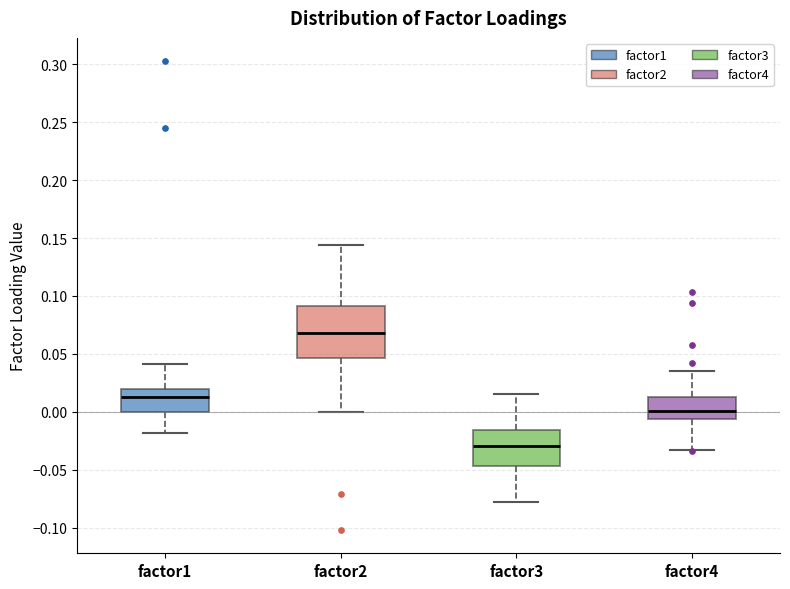

Which box has the highest median line?

factor2